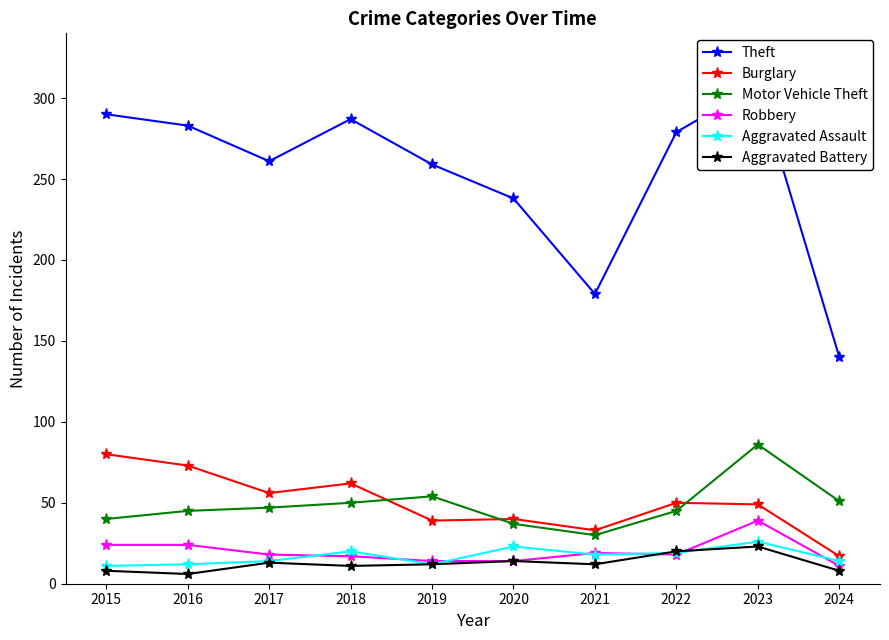

How many interior local peaks does the Theft series have?

2